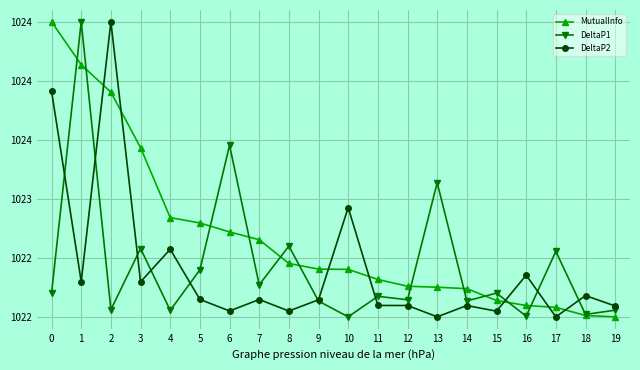

The value of MutualInfo at 5 is 668.5. True or false?

False